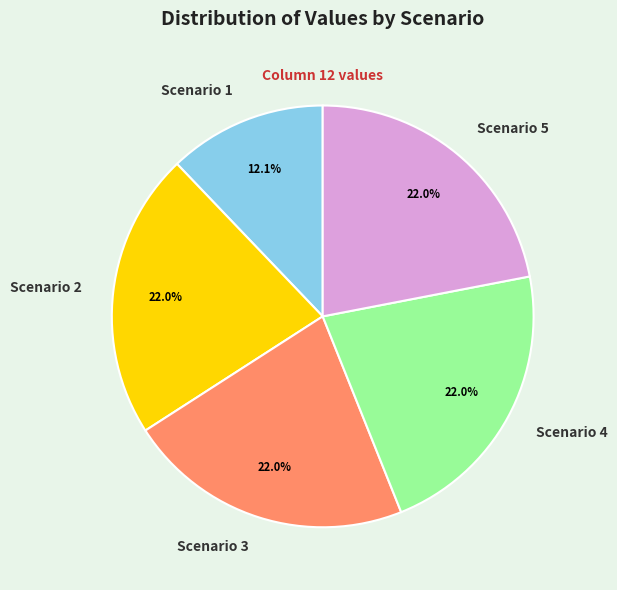

What percentage is the Scenario 3 slice, to the nearest percent?

22%